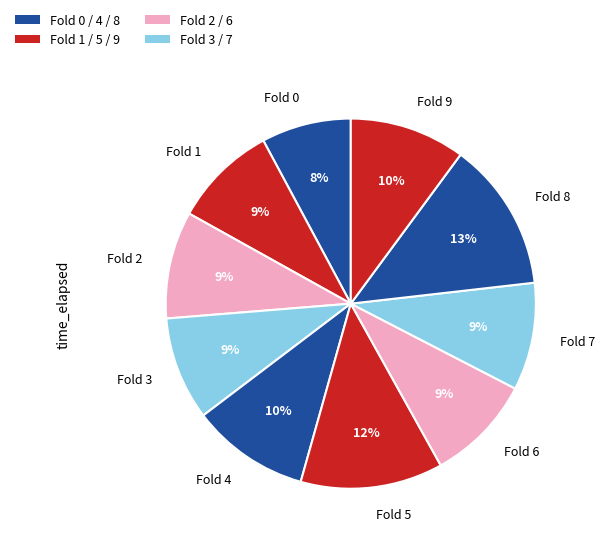

Which has a higher value, Fold 9 or Fold 0?

Fold 9